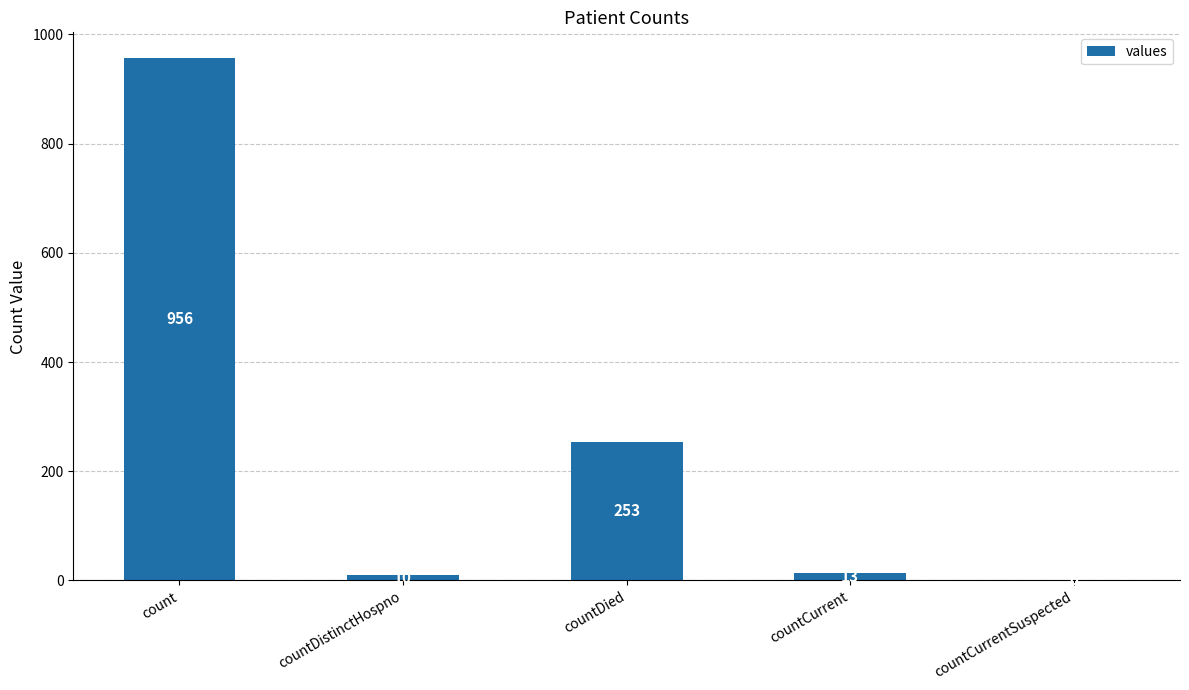

How many positive values are there?

4